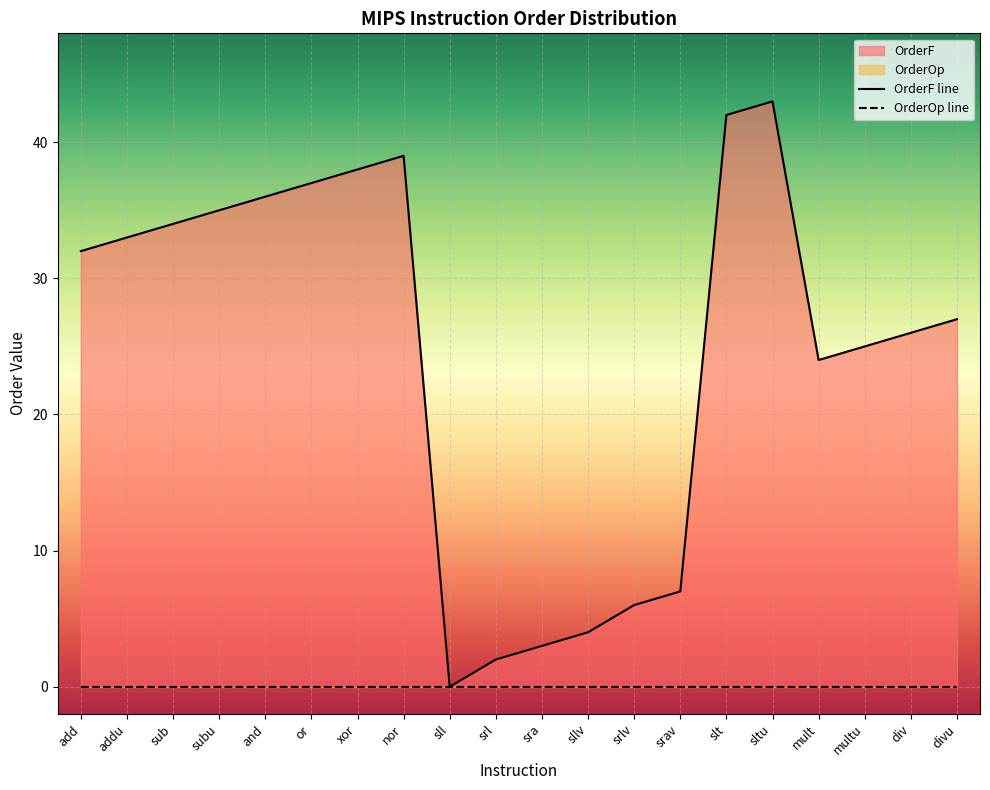

How many values are below 32?

10